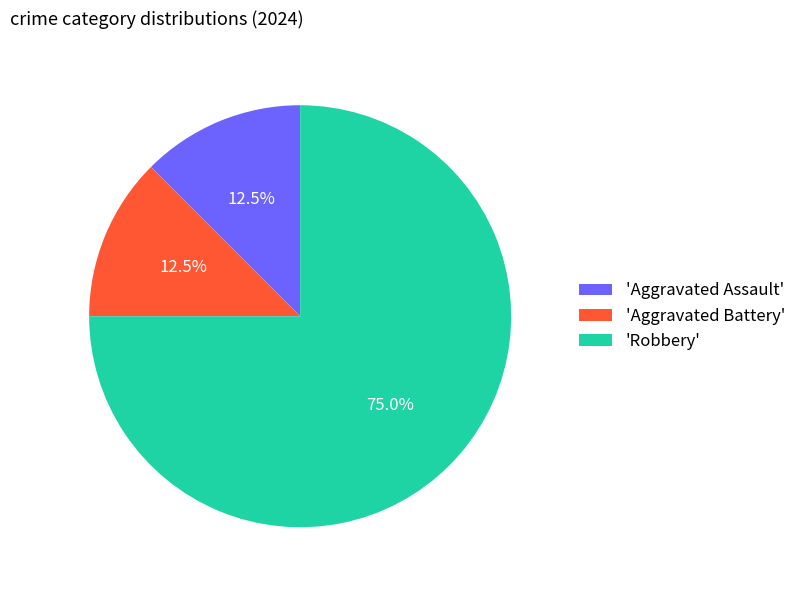

Count the number of slices in the pie.

3